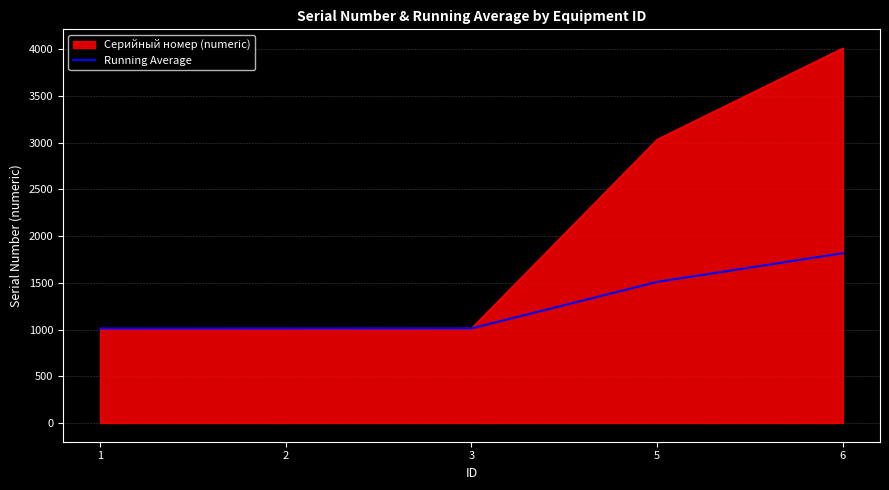

The value of Running Average at 3 is 1012.0. True or false?

True